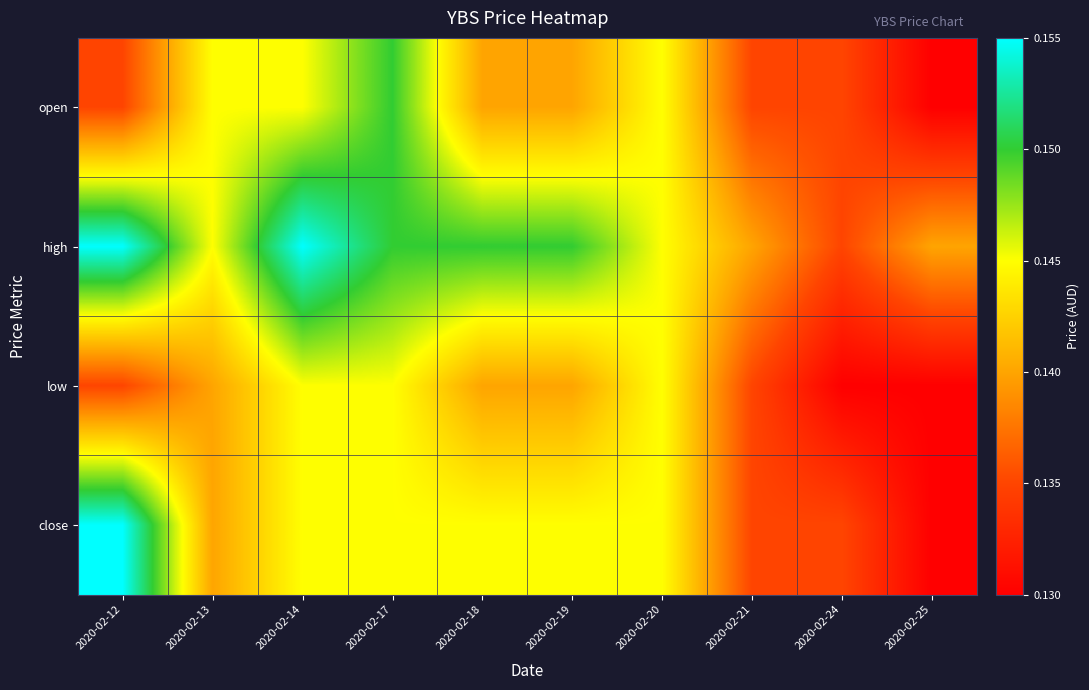

Which series has the largest total across all categories?

high